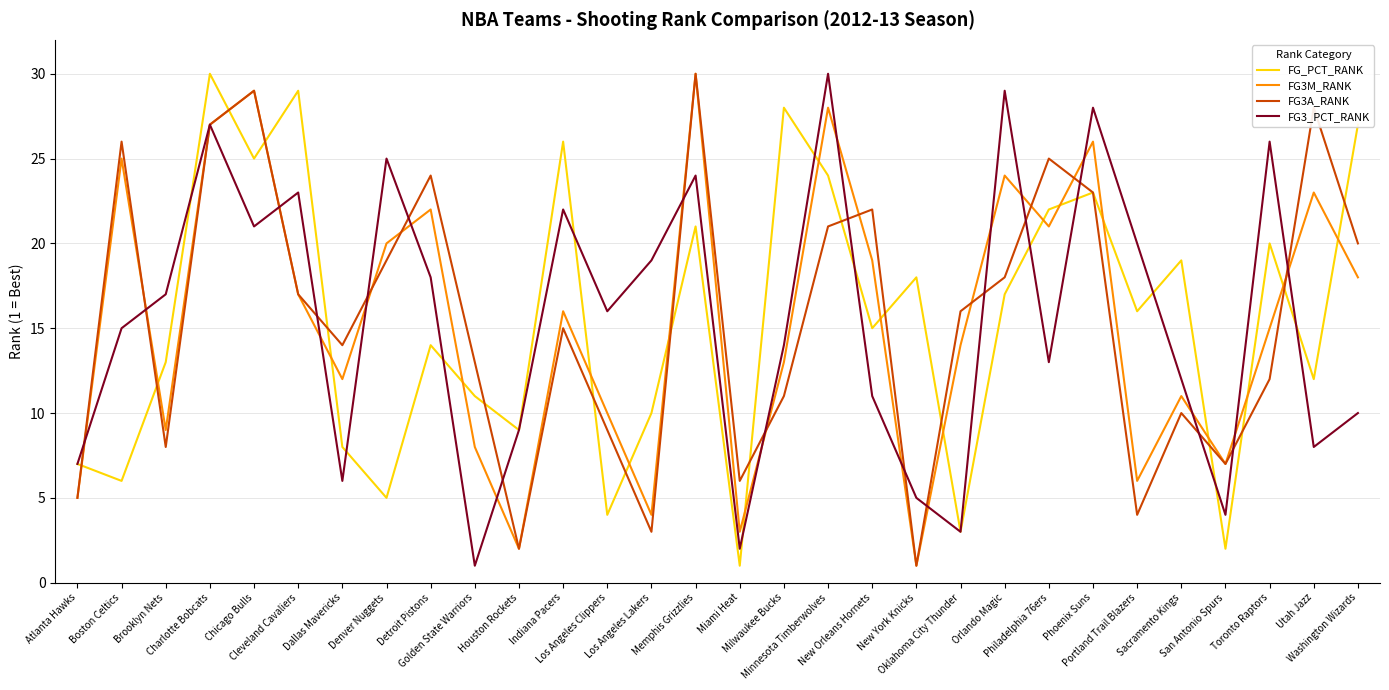

True or false: FG3_PCT_RANK and FG3A_RANK intersect in this chart.

True